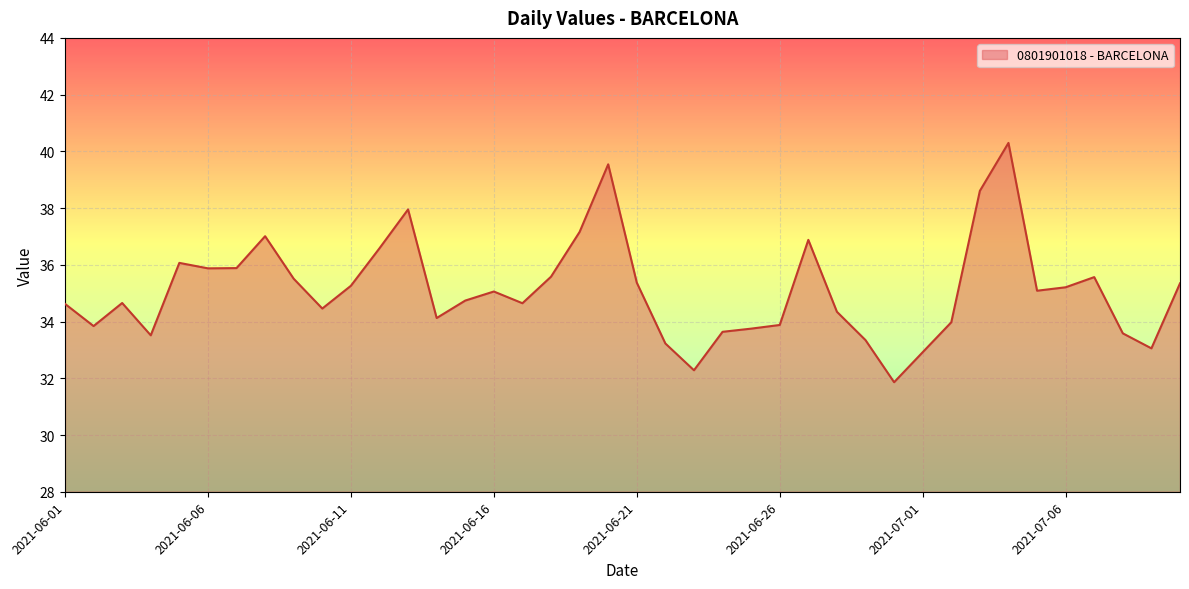

What is the minimum value shown in the chart?

31.9